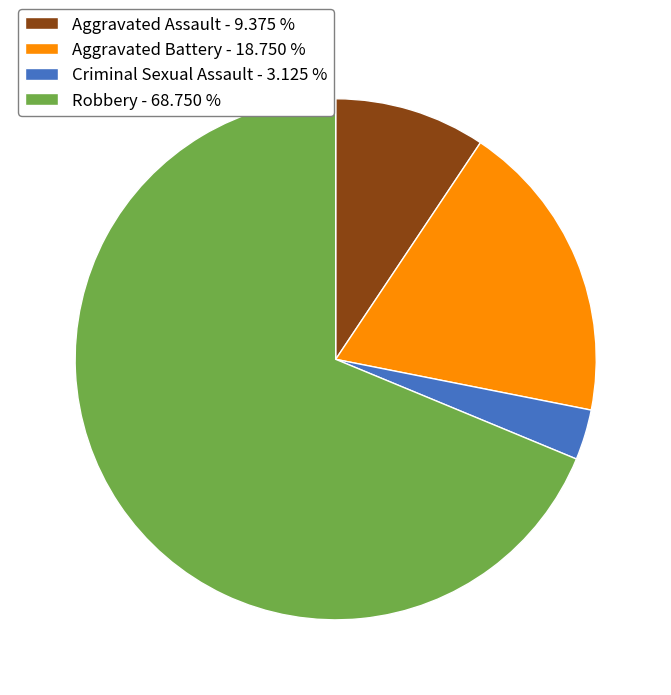

Approximately how many times larger is the value at Criminal Sexual Assault - 3.125 % compared to Aggravated Assault - 9.375 %?

0.3